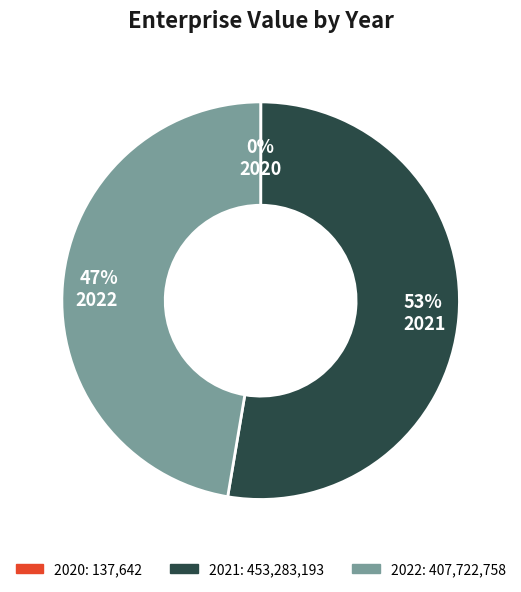

Which slice represents more than half of the pie?

2021